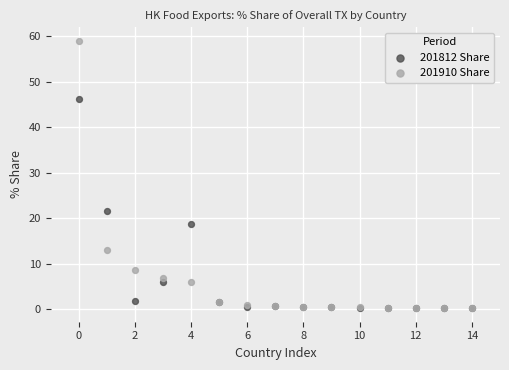

Across all series, what Y value is closest to 29?

21.5